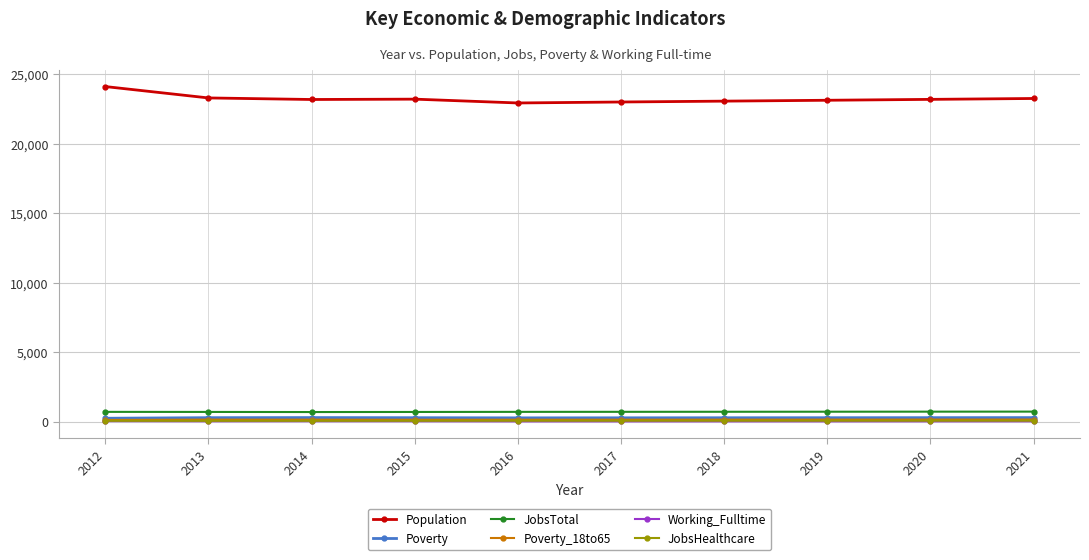

The JobsHealthcare series shows 67 at 2012. True or false?

True